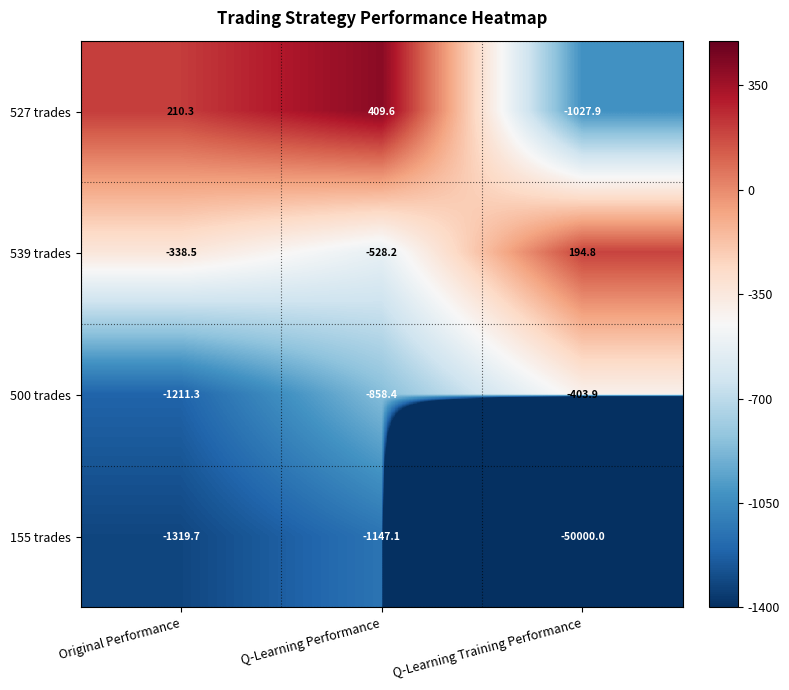

The value of 539 trades at Original Performance is -338.5. True or false?

True